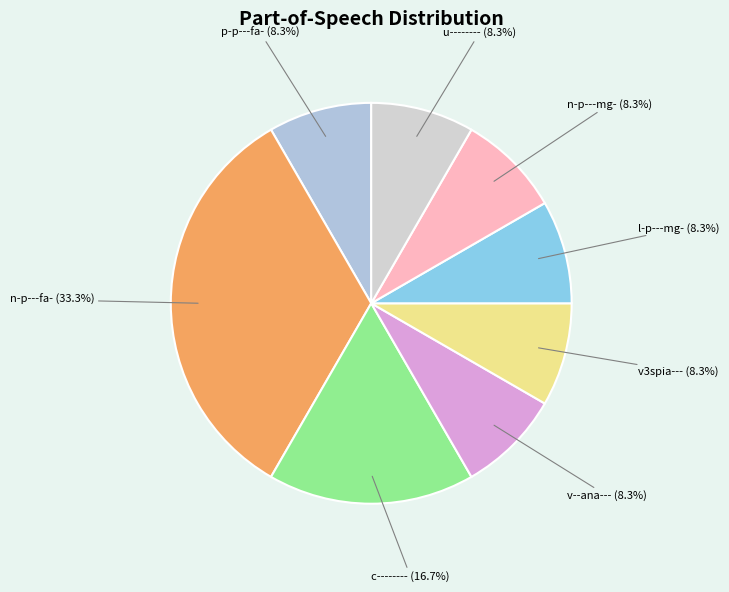

Does any single category account for the majority?

No